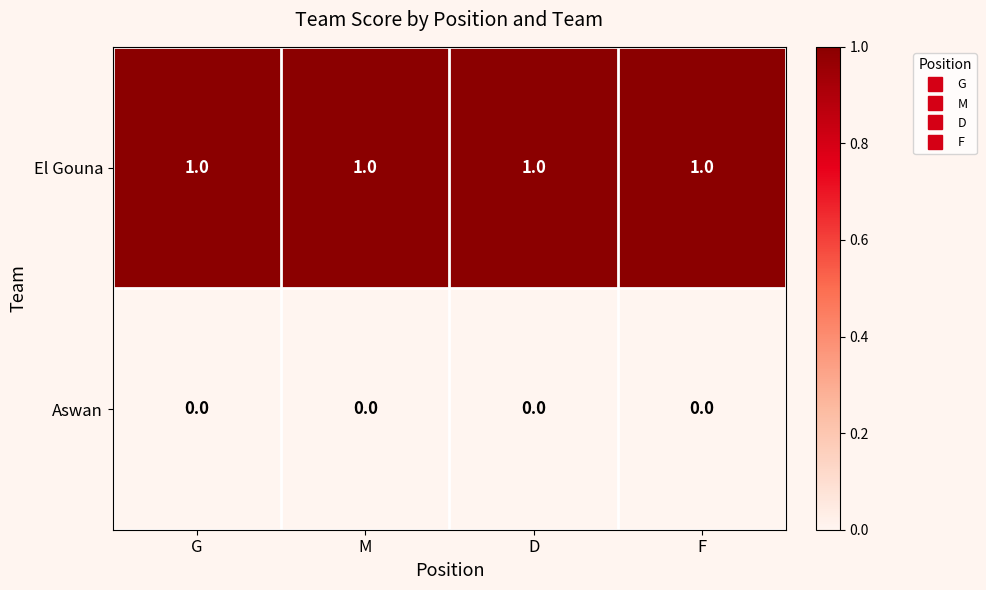

What is the sum of all El Gouna values?

4